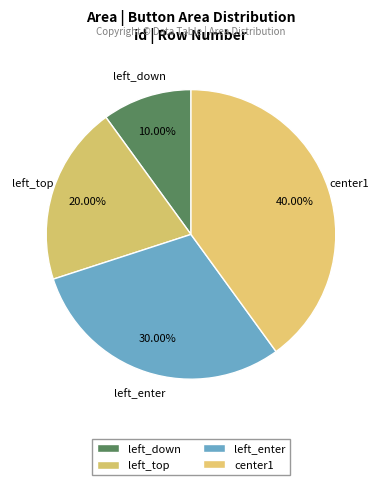

To the nearest percent, what is the average slice percentage?

25%